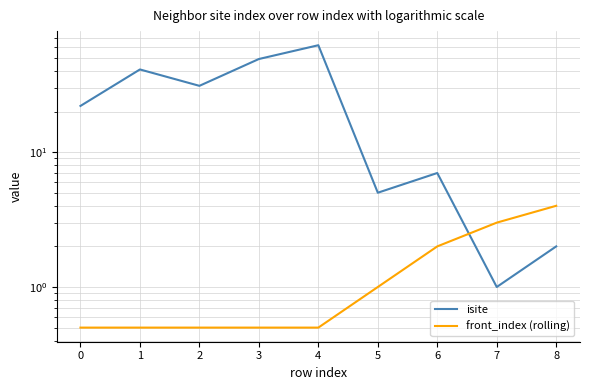

True or false: front_index (rolling) has a value of 0.2 at 4.

False